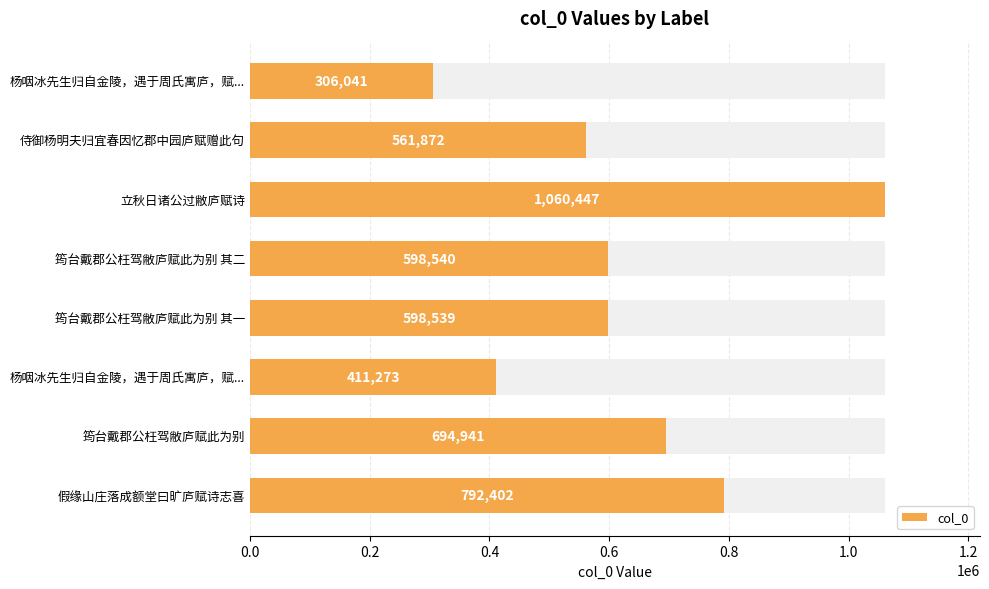

What is the approximate value at 杨咽冰先生归自金陵，遇于周氏寓庐，赋..., to the nearest 10?

306040